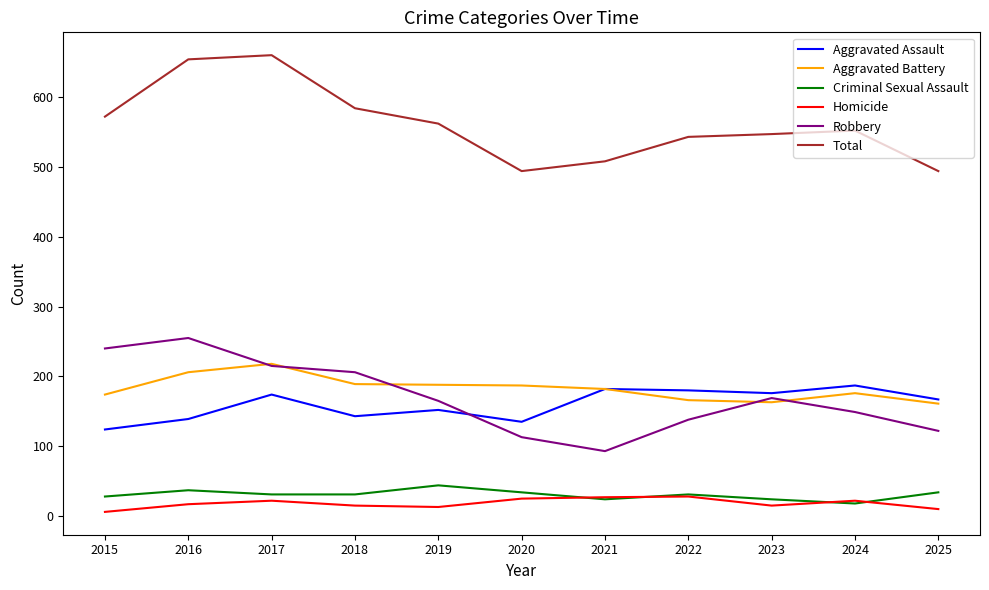

What is the difference between the maximum and minimum values in the Homicide series?

22